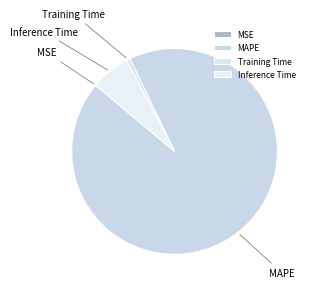

Which slice is the largest?

MAPE